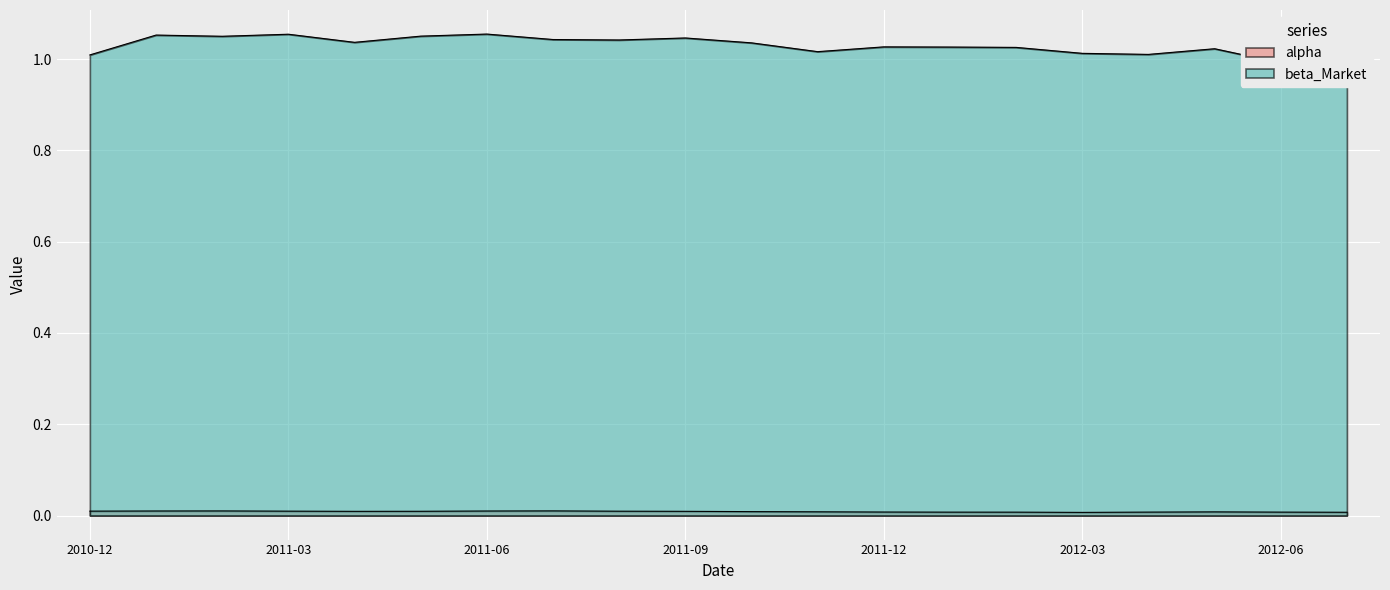

At which category does alpha reach its first local valley?

2011-04